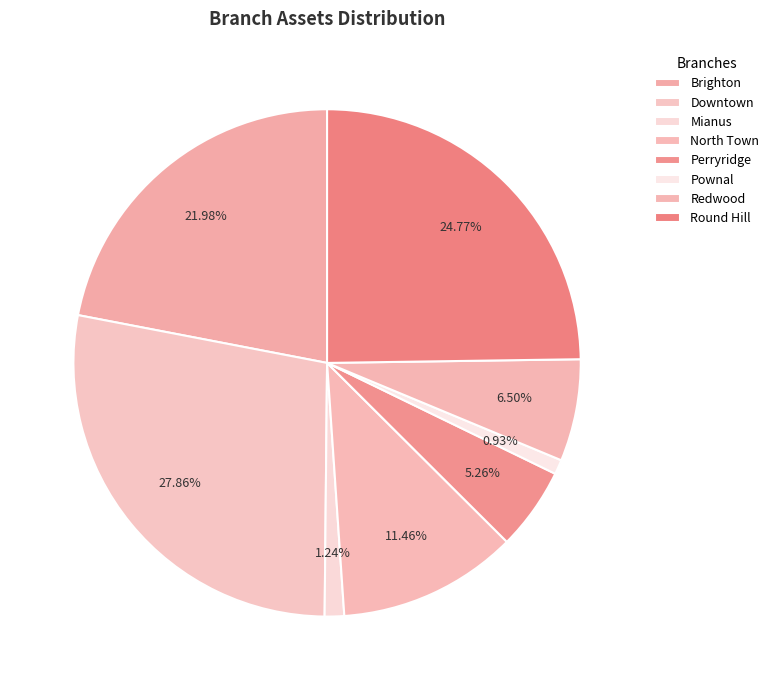

Is the sum of Redwood and North Town greater than half?

No